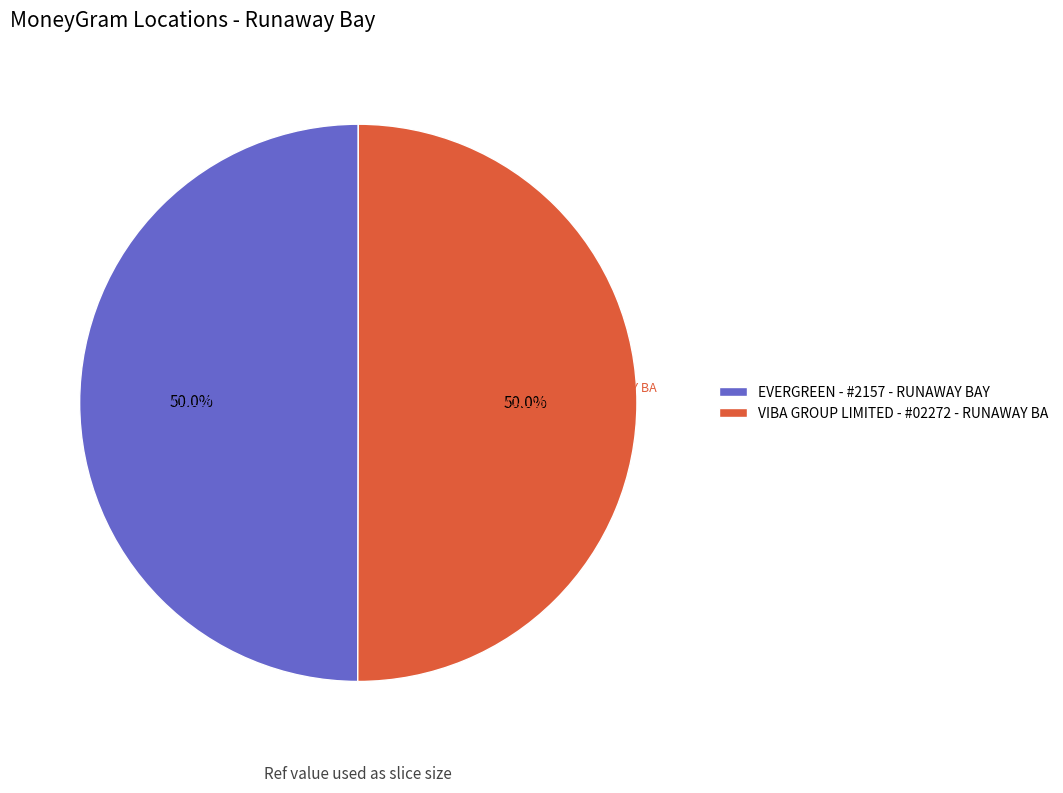

True or false: EVERGREEN - #2157 - RUNAWAY BAY accounts for 50% of the total.

True